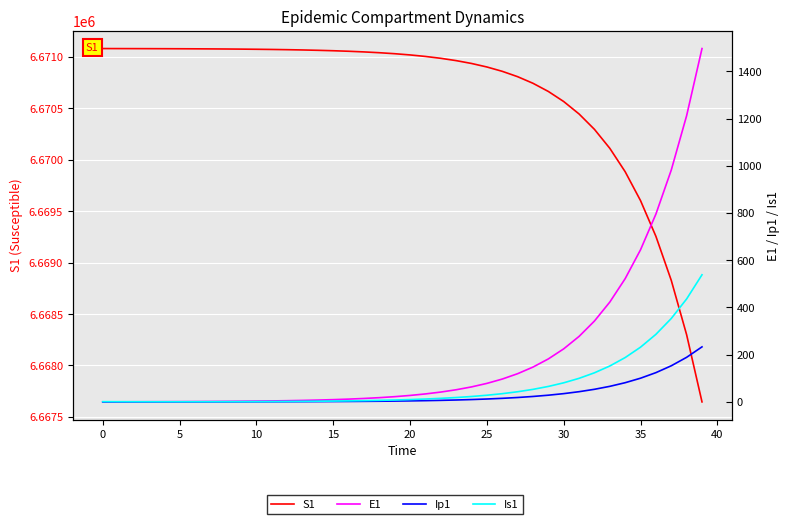

Reading right to left, extract all data points from this chart.

S1: 6667646.1	6668298.9	6668827.7	6669256.1	6669603.1	6669884.2	6670111.9	6670296.4	6670445.8	6670566.8	6670664.8	6670744.2	6670808.5	6670860.6	6670902.8	6670937.0	6670964.7	6670987.1	6671005.2	6671020.0	6671031.9	6671041.5	6671049.3	6671055.7	6671060.8	6671065.0	6671068.3	6671071.0	6671073.2	6671075.0	6671076.5	6671077.7	6671078.6	6671079.4	6671080.0	6671080.5	6671081.0	6671081.3	6671081.6	6671082.0
E1: 1496.2	1212.0	981.8	795.3	644.2	521.8	422.7	342.4	277.3	224.6	182.0	147.4	119.4	96.7	78.3	63.4	51.4	41.6	33.7	27.3	22.1	17.9	14.5	11.8	9.5	7.7	6.2	5.1	4.1	3.3	2.7	2.2	1.8	1.4	1.1	0.9	0.7	0.5	0.3	0.0
Ip1: 233.0	188.7	152.9	123.8	100.3	81.3	65.8	53.3	43.2	35.0	28.3	22.9	18.6	15.1	12.2	9.9	8.0	6.5	5.2	4.3	3.4	2.8	2.3	1.8	1.5	1.2	1.0	0.8	0.6	0.5	0.4	0.3	0.3	0.2	0.2	0.1	0.1	0.1	0.0	0.0
Is1: 538.2	436.0	353.1	286.1	231.7	187.7	152.0	123.1	99.7	80.8	65.4	53.0	42.9	34.8	28.2	22.8	18.5	15.0	12.1	9.8	8.0	6.5	5.2	4.2	3.4	2.8	2.3	1.9	1.5	1.3	1.0	0.9	0.8	0.7	0.6	0.6	0.6	0.7	0.8	1.0